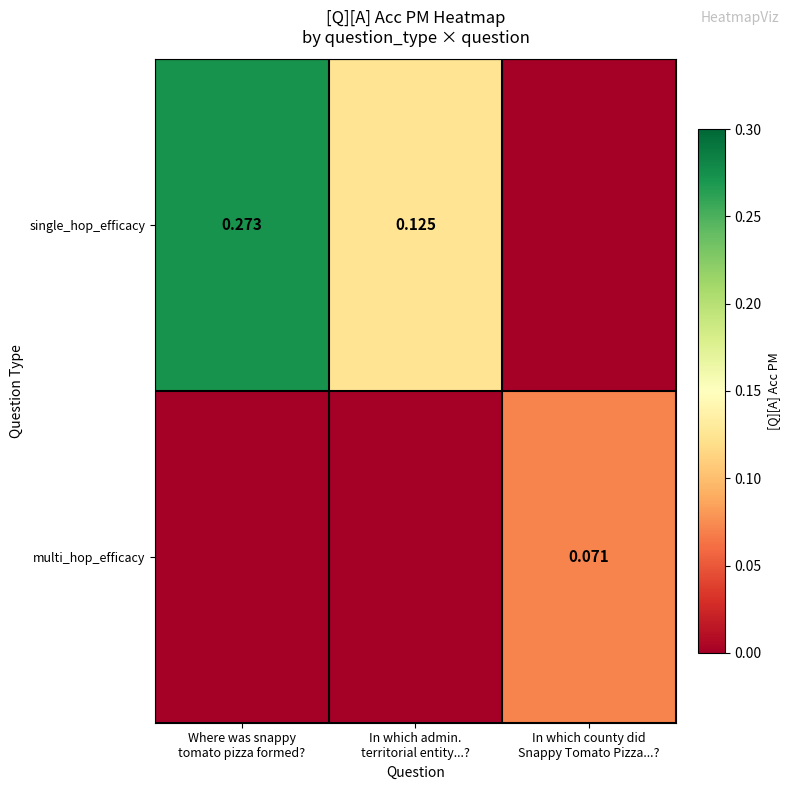

What is the average value of the single_hop_efficacy series?

0.1